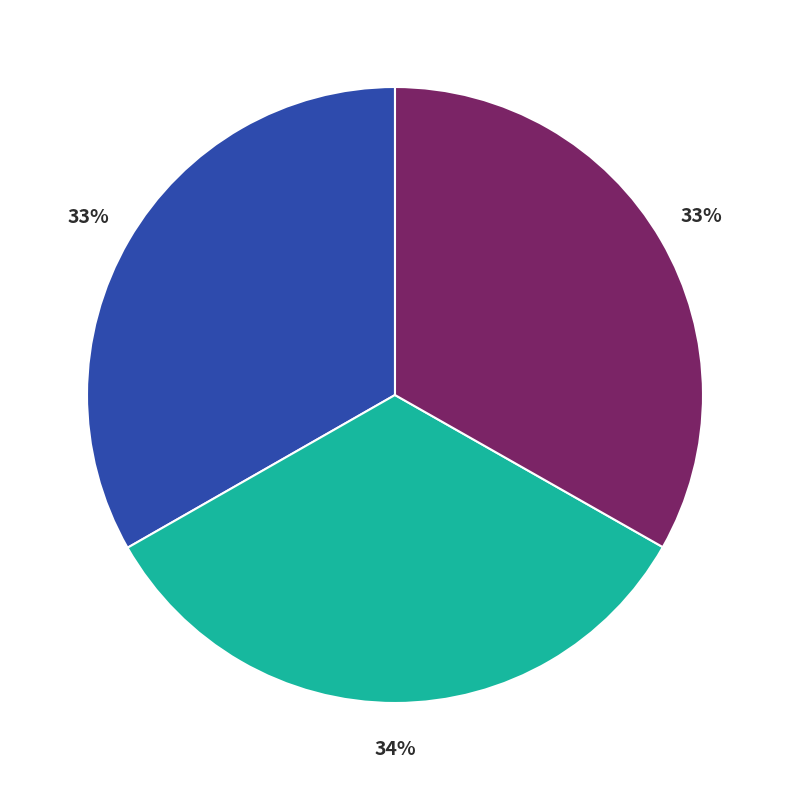

Is there a majority slice in this chart?

No